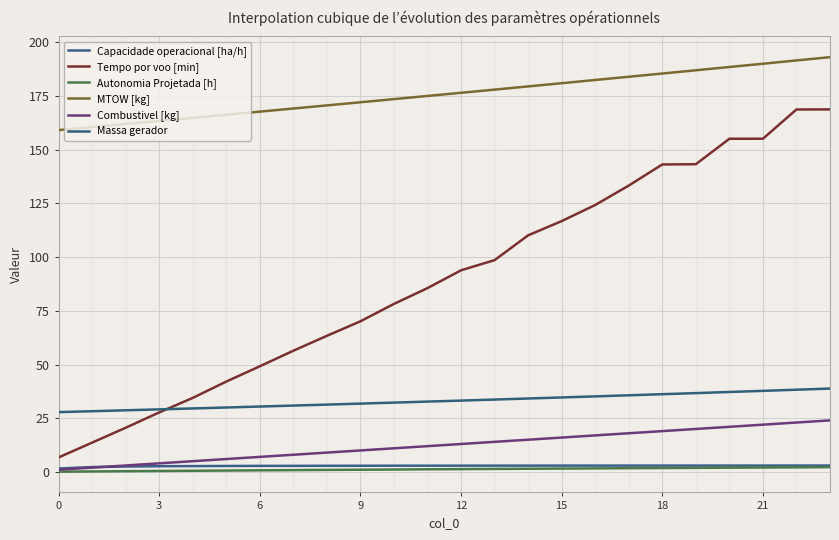

True or false: Tempo por voo [min] and Capacidade operacional [ha/h] cross at least once.

False